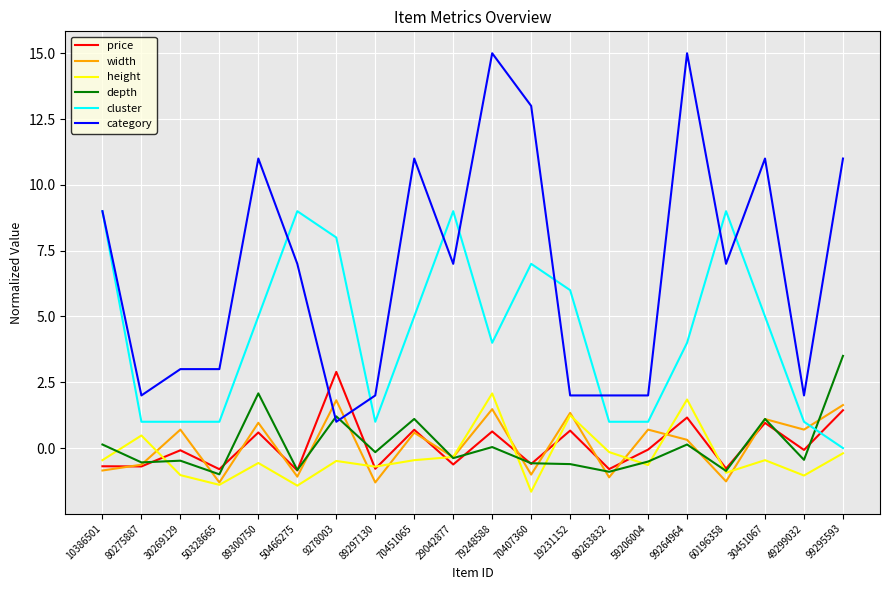

What is the minimum value for width?

-1.3